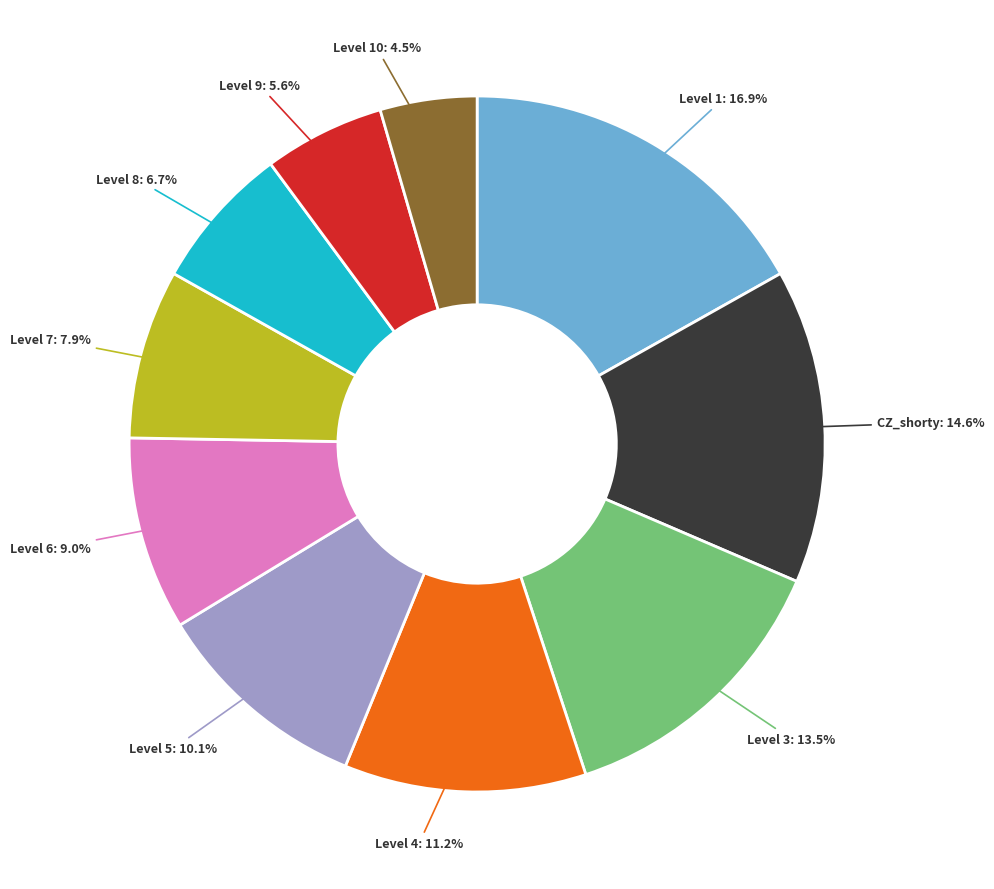

Is there a majority slice in this chart?

No